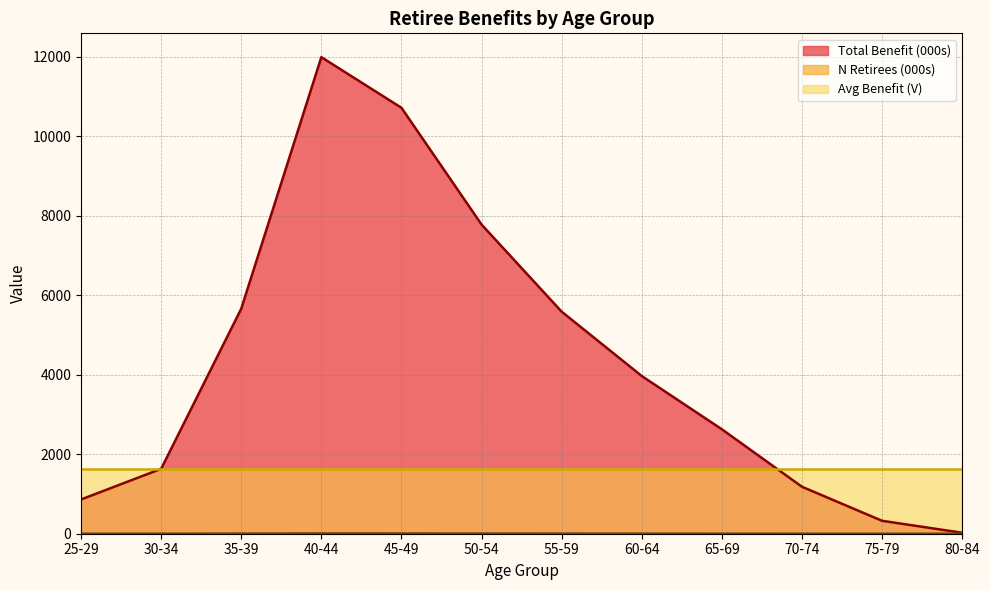

True or false: Total Benefit and N (retirees) intersect in this chart.

False